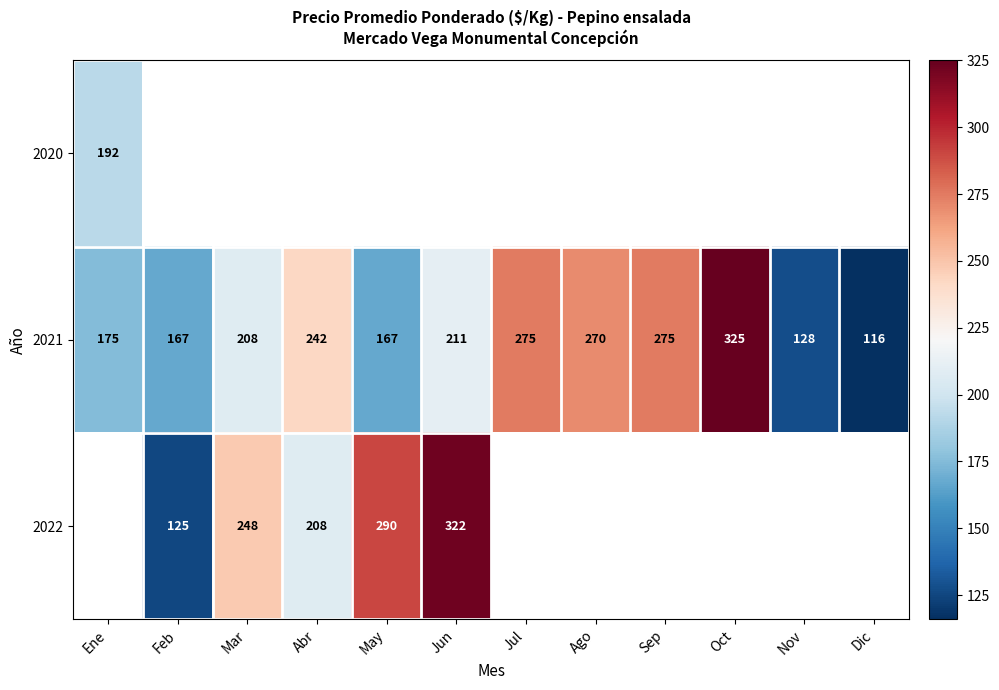

At how many categories does at least one series exceed 302?

2